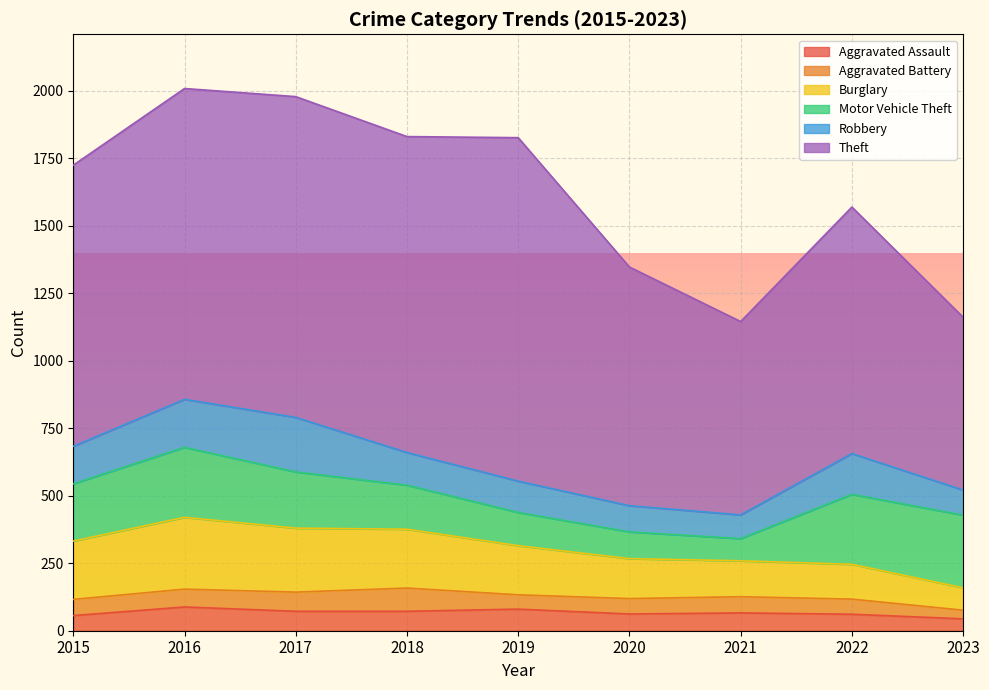

Is it true that Aggravated Battery equals 16 at 2015?

False